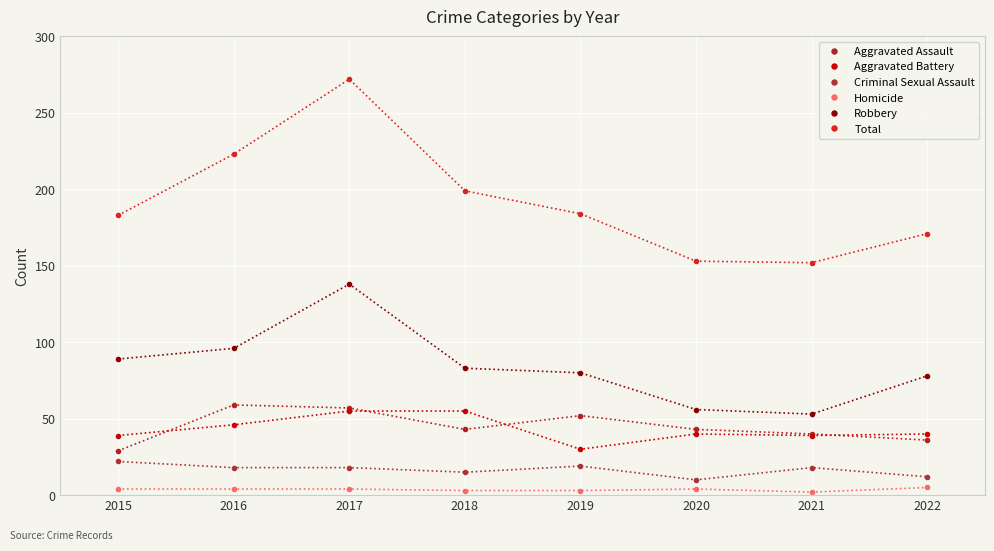

Rank the series by their maximum value, from lowest to highest.

Homicide, Criminal Sexual Assault, Aggravated Battery, Aggravated Assault, Robbery, Total